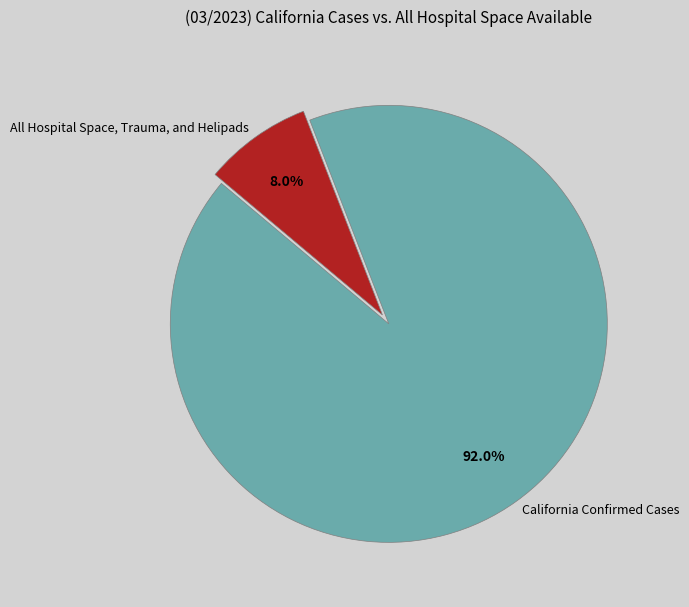

Between All Hospital Space, Trauma, and Helipads and California Confirmed Cases, which is larger?

California Confirmed Cases